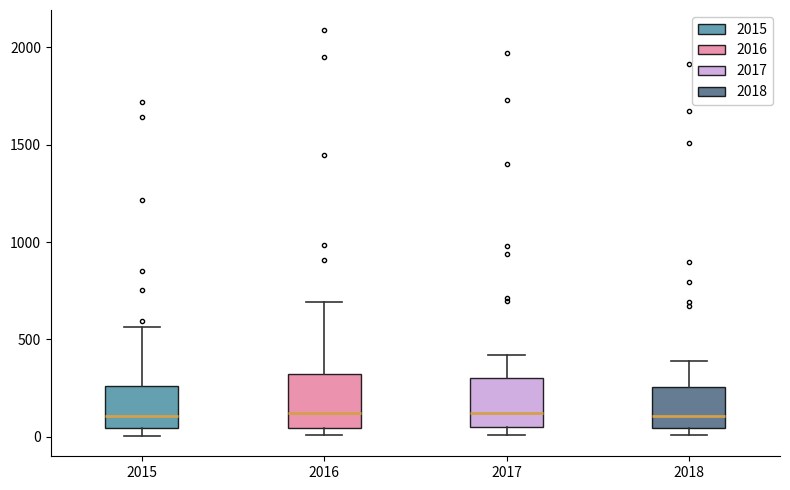

Reading left to right, transcribe this box plot: for each box, give where its median line is, the range the box spans, and where its two whiskers end, as read against the y-axis. The values are not printed on the chart, so give them approximately, as read against the axis.

2015: median 100, box 50 to 250, whiskers 0 to 550
2016: median 150, box 50 to 300, whiskers 0 to 700
2017: median 100, box 50 to 300, whiskers 0 to 400
2018: median 100, box 50 to 250, whiskers 0 to 400